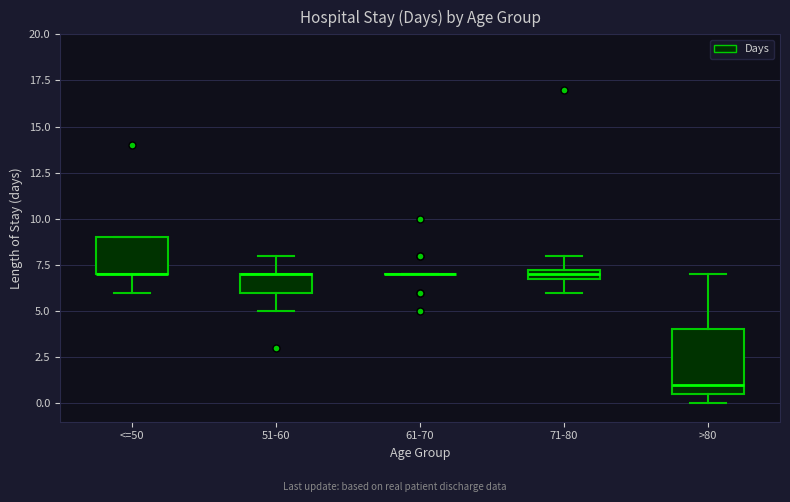

Which box is the tallest, from its lower edge to its upper edge?

>80